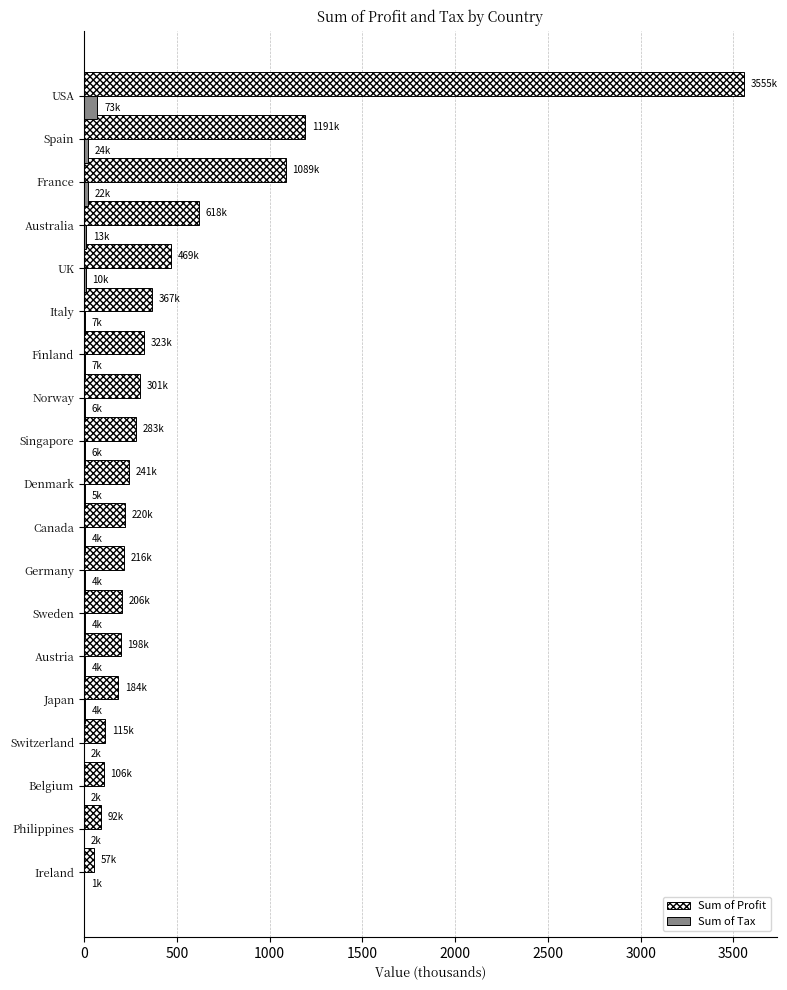

What is the maximum value shown in the chart?

3555.4